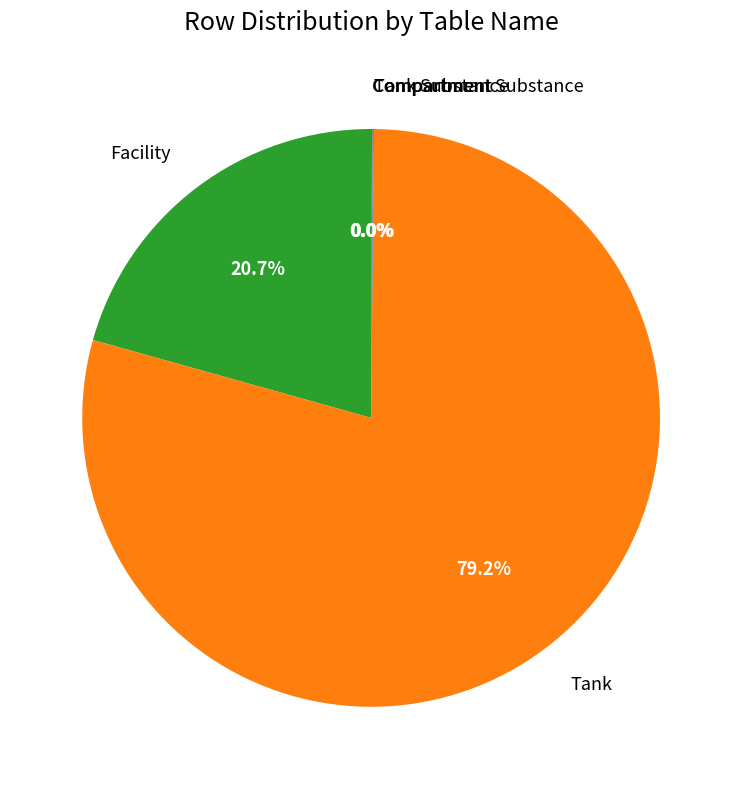

Is there any slice that represents more than half of the pie?

Yes